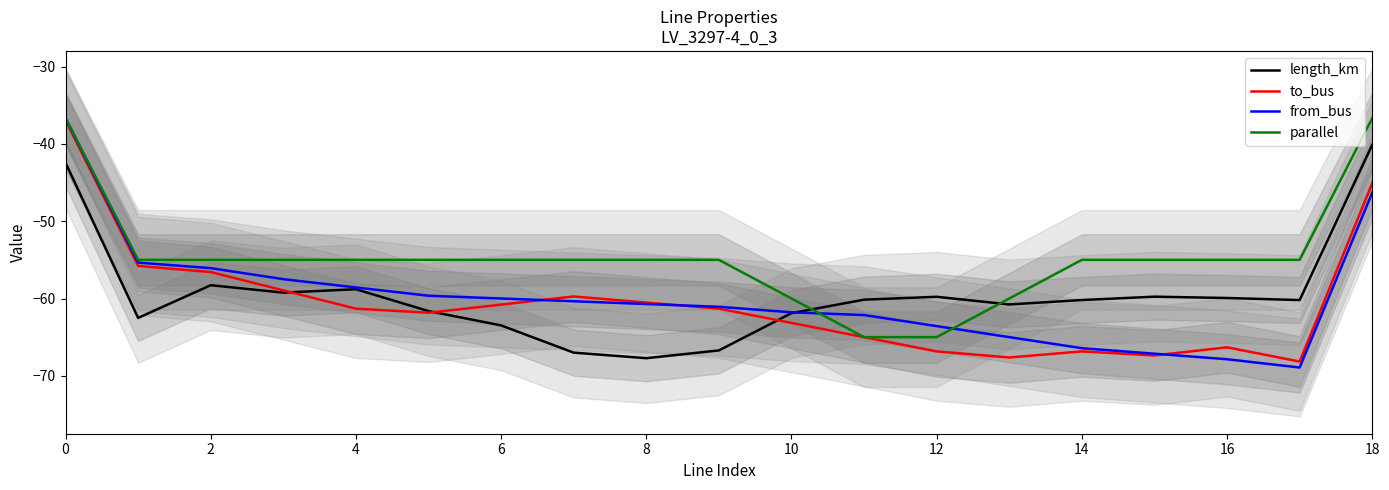

What is the sum of all length_km values?

-1130.6